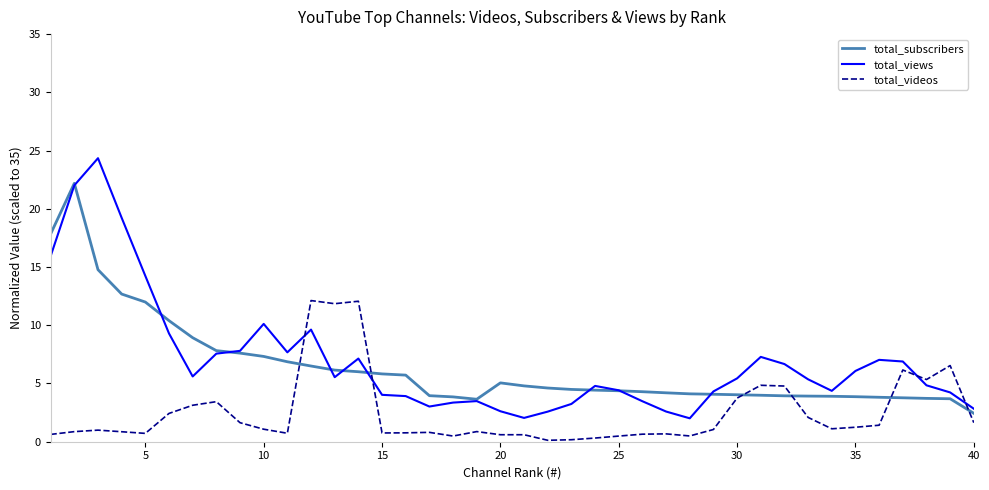

List the series in order of their peak value, highest first.

total_views, total_subscribers, total_videos